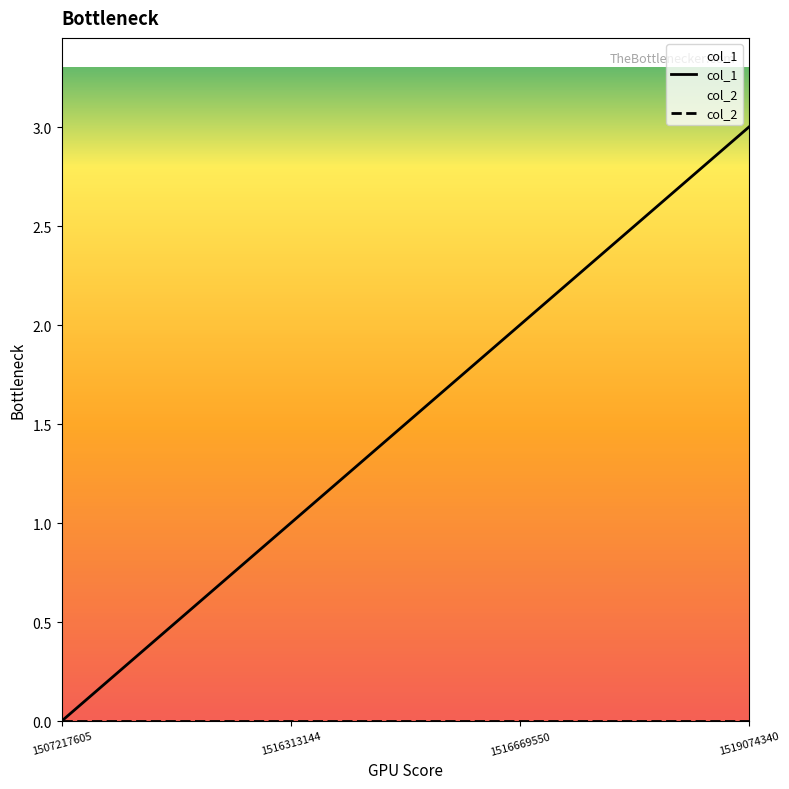

Which series has the largest total across all categories?

col_1